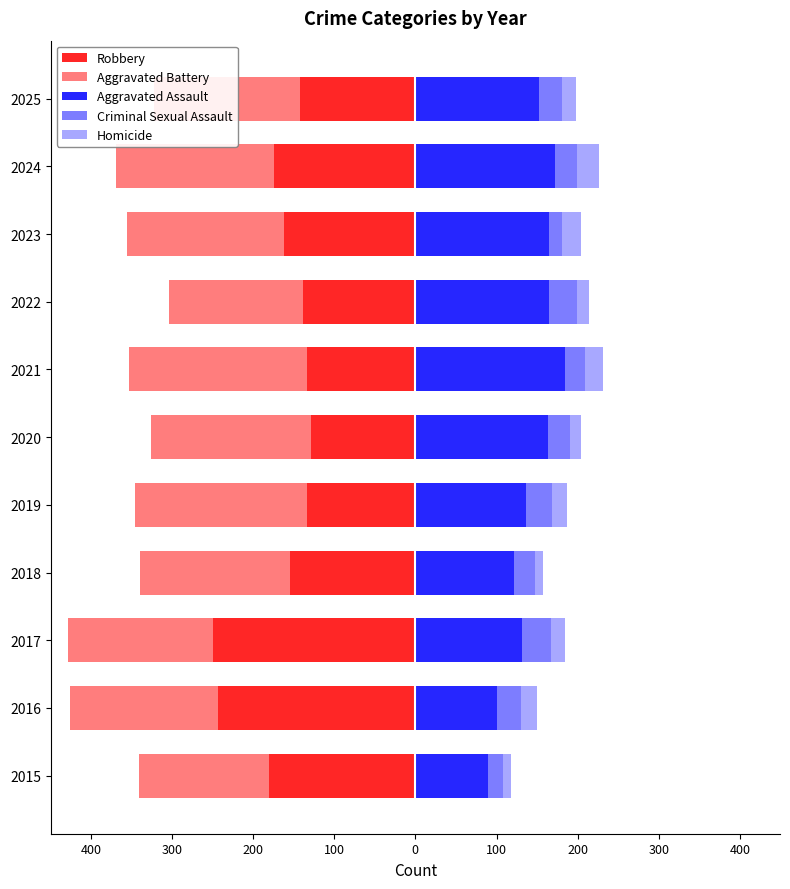

How many data points in Homicide are above 17?

5